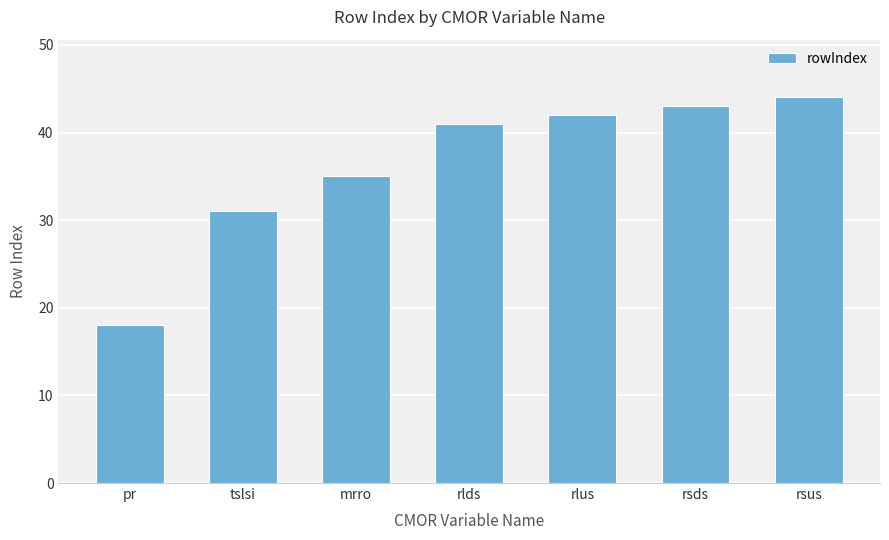

Which has a higher value, pr or rsus?

rsus